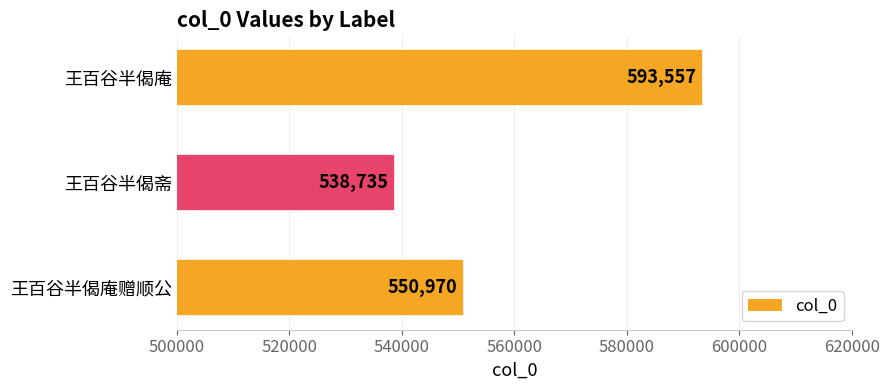

What is the change in value from 王百谷半偈庵赠顺公 to 王百谷半偈斋?

-12235